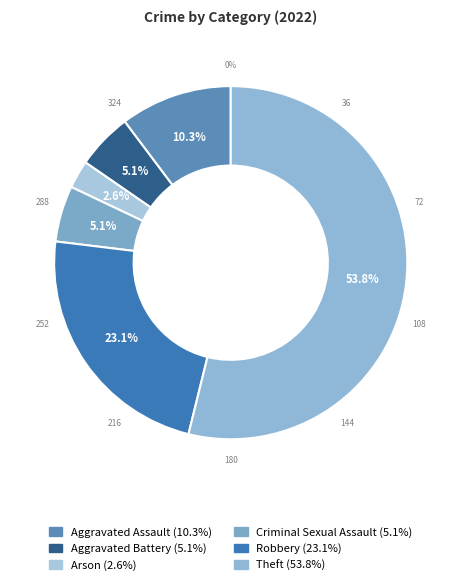

What is the majority slice?

Theft